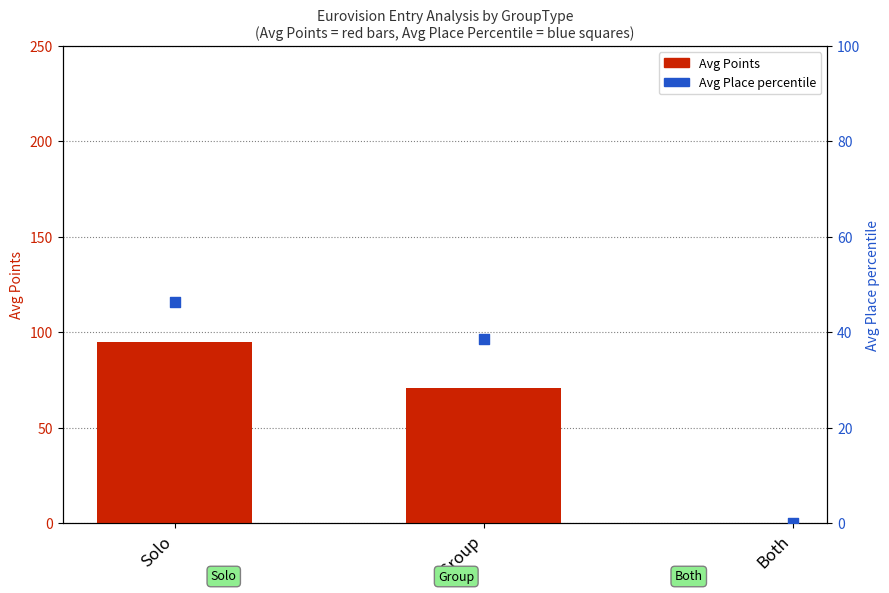

Which series contains the lowest Y value?

Avg Place percentile